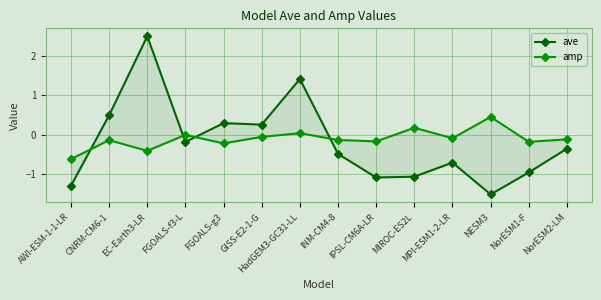

Which series has the largest total across all categories?

amp